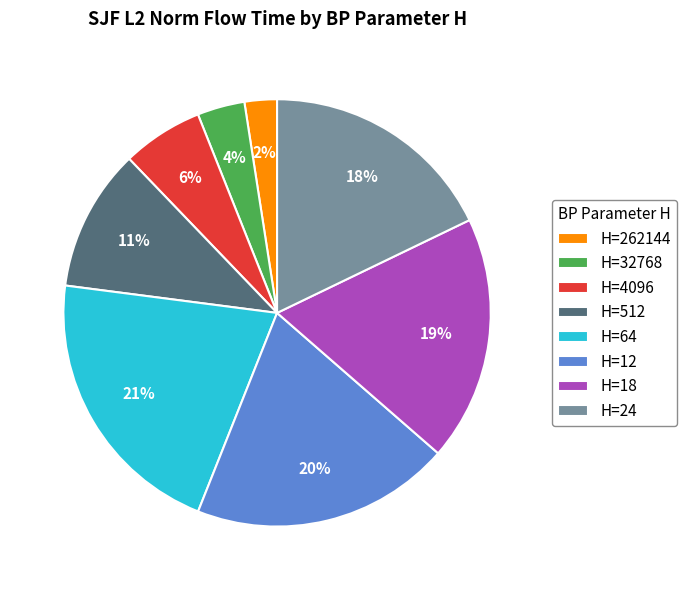

Is the sum of H=32768 and H=18 greater than half?

No